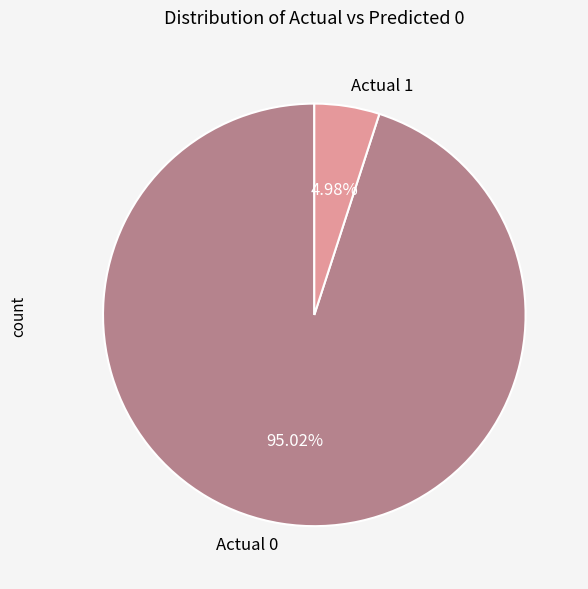

To the nearest percent, what portion does Actual 1 represent?

5%